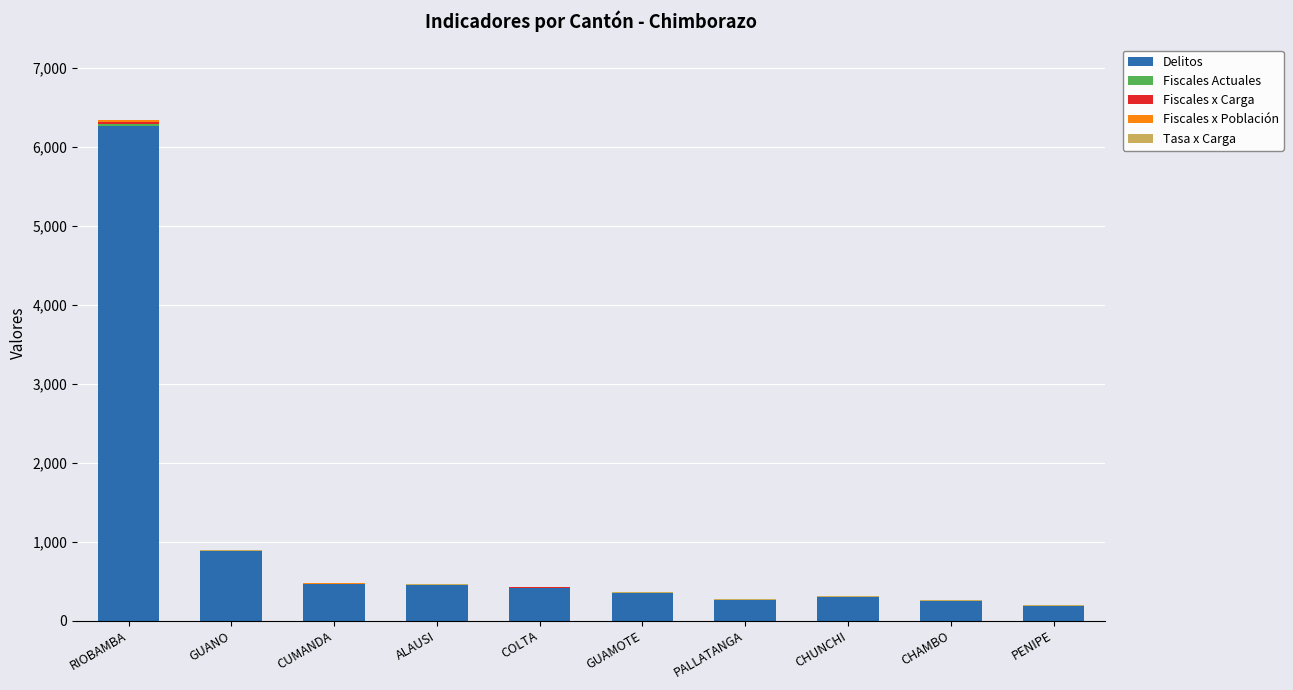

At which category is the sum across all series the highest?

RIOBAMBA